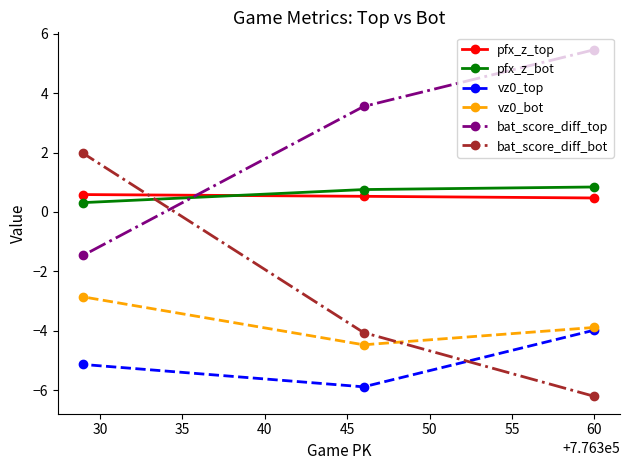

Reading left to right, what are all the values shown in this chart?

pfx_z_top: 0.6	0.5	0.5
pfx_z_bot: 0.3	0.8	0.8
vz0_top: -5.1	-5.9	-4.0
vz0_bot: -2.9	-4.5	-3.9
bat_score_diff_top: -1.5	3.6	5.5
bat_score_diff_bot: 2.0	-4.1	-6.2